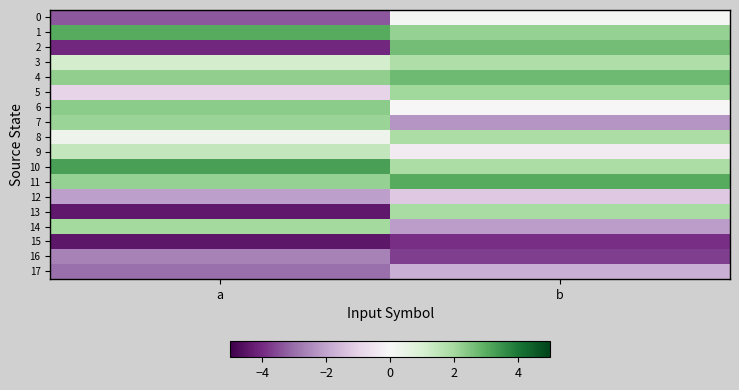

What is the greatest value displayed?

3.3